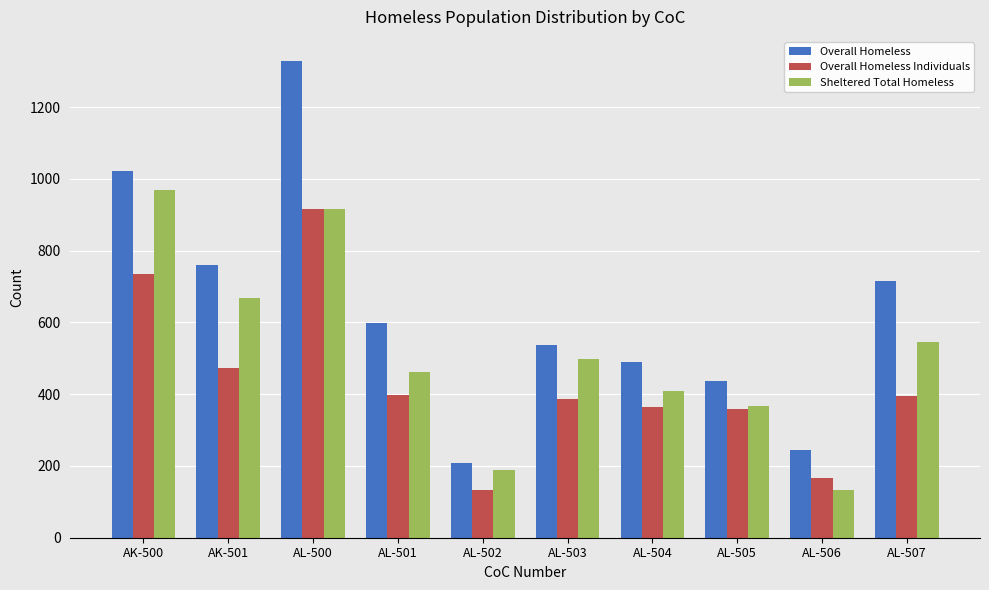

What is the label of the 8th bar from the right?

AL-500